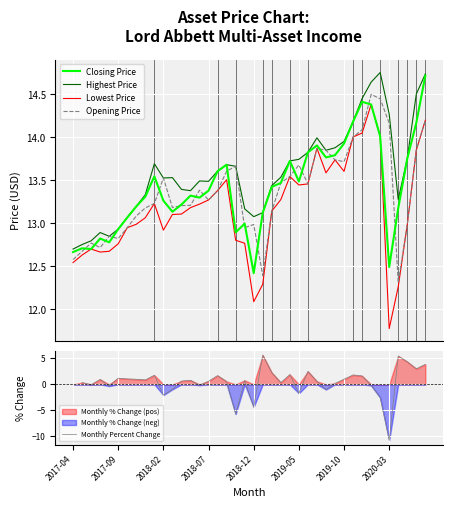

What are all the series names shown in the legend?

Closing Price, Highest Price, Lowest Price, Opening Price, Monthly Percent Change